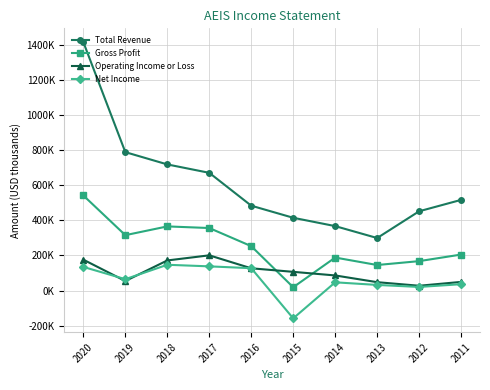

At which category does Total Revenue reach its first local valley?

2013